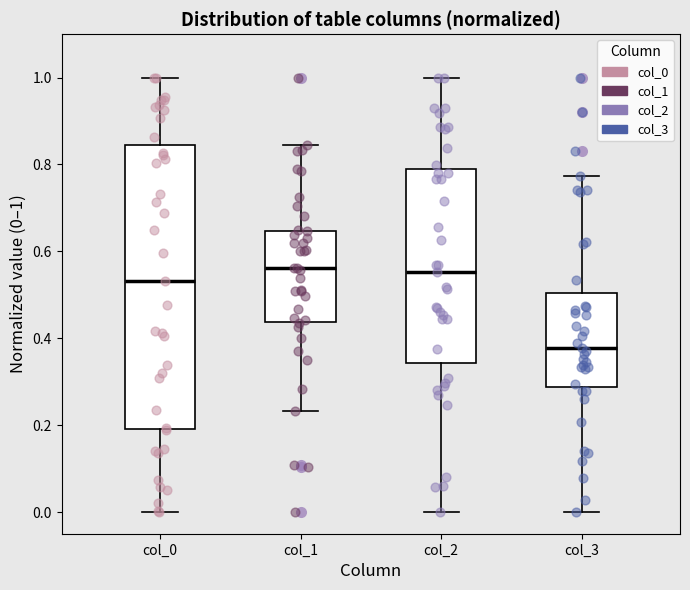

Comparing the boxes themselves (not the whiskers), which one is the tallest?

col_0